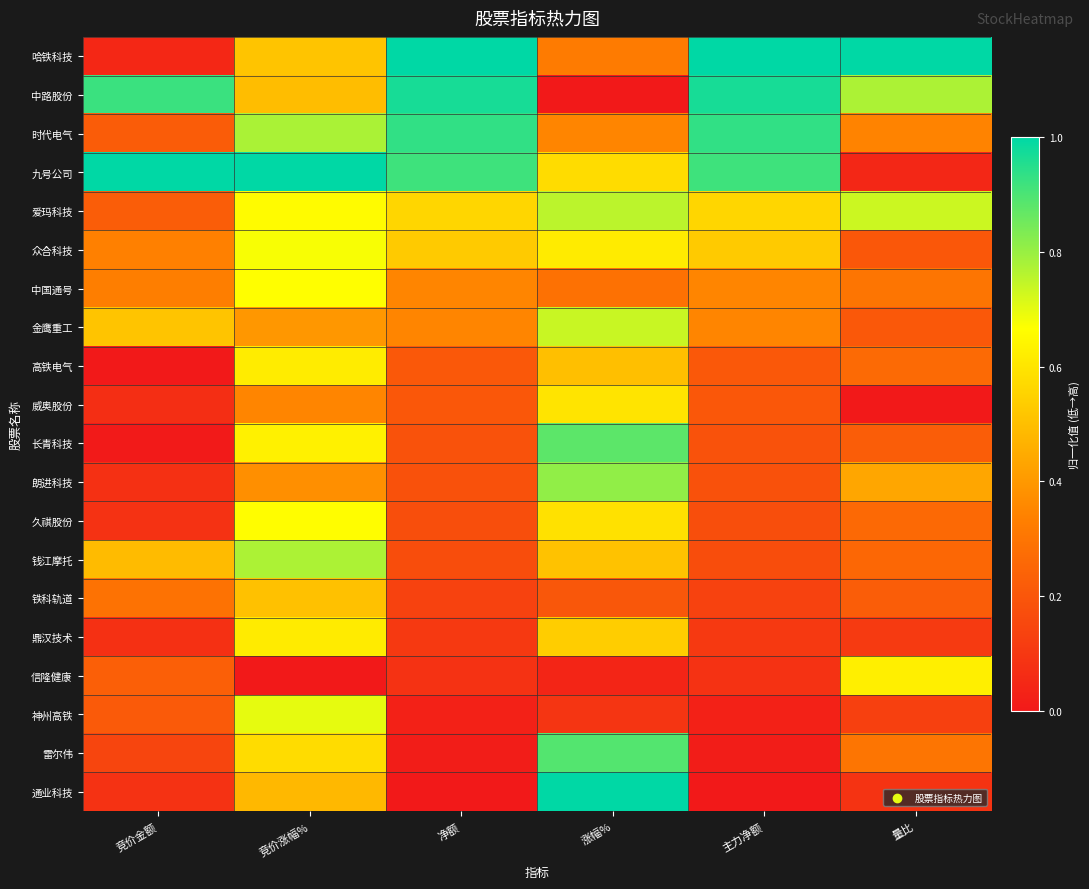

How many data points does each series have?

6